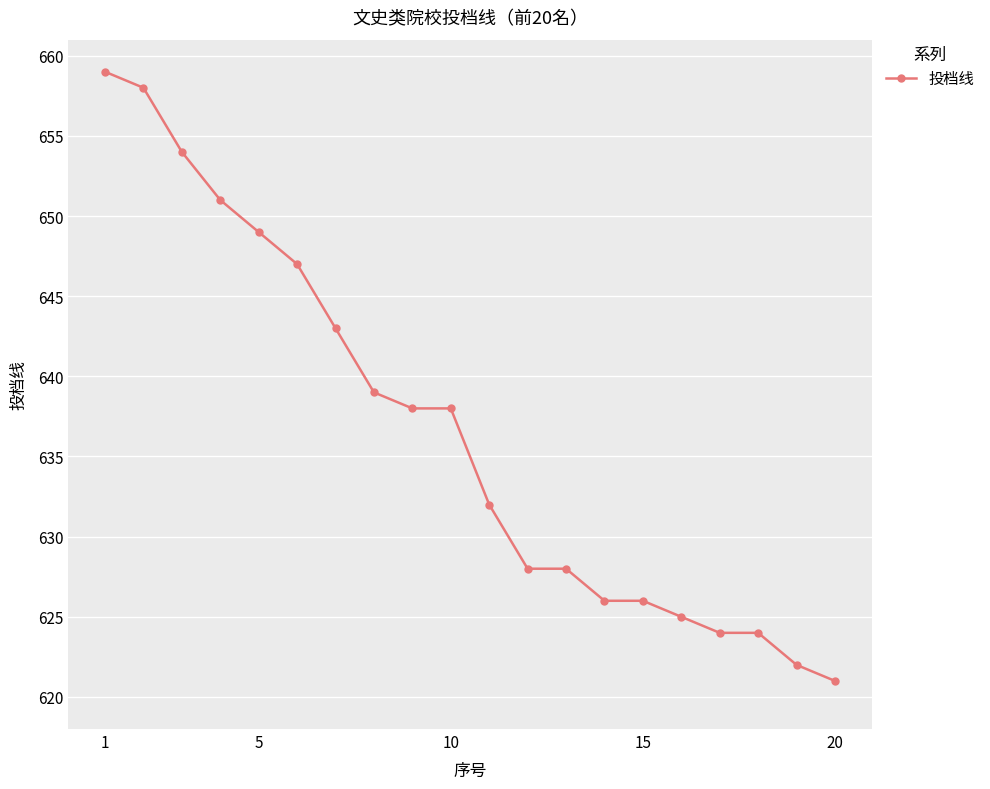

What is the value of the 8th point from the left?

639